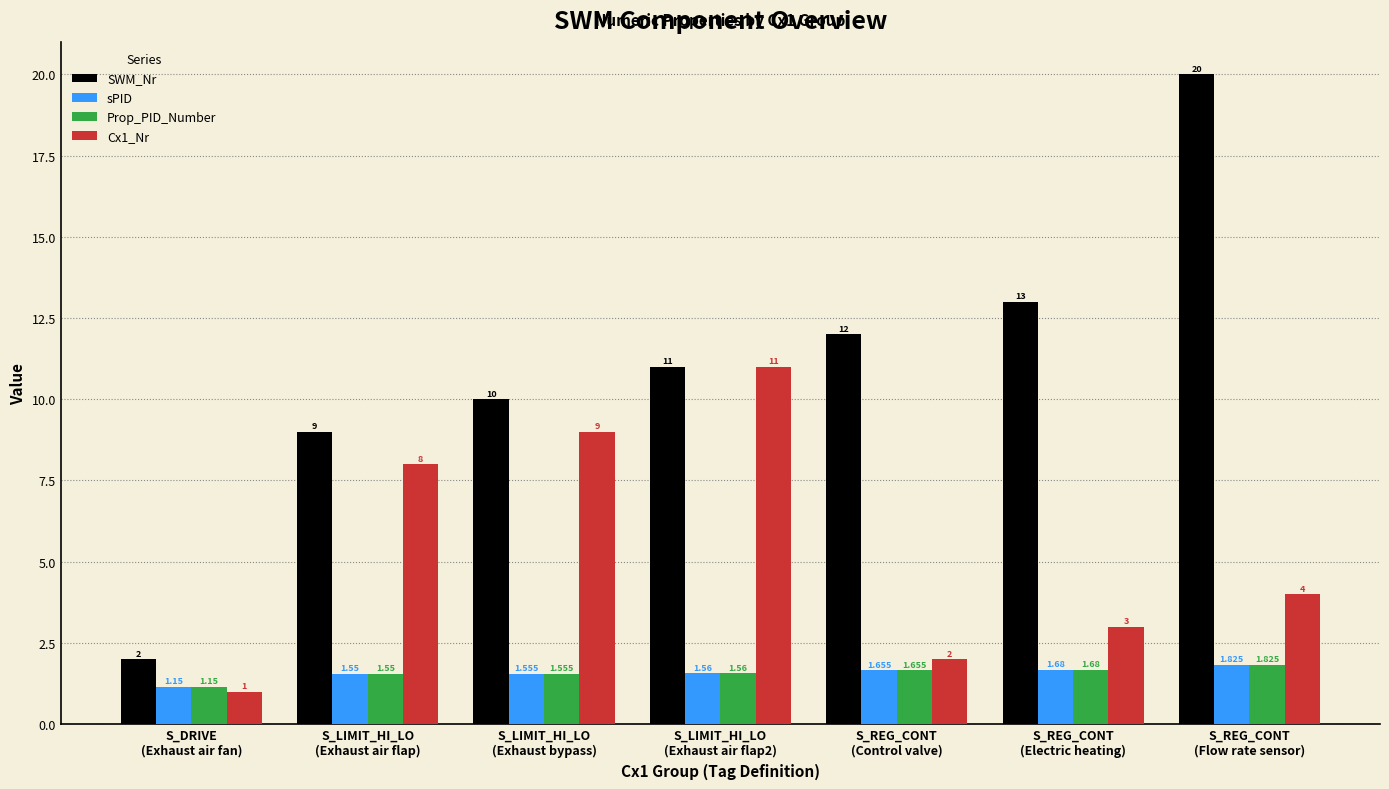

Which series has the largest total across all categories?

SWM_Nr